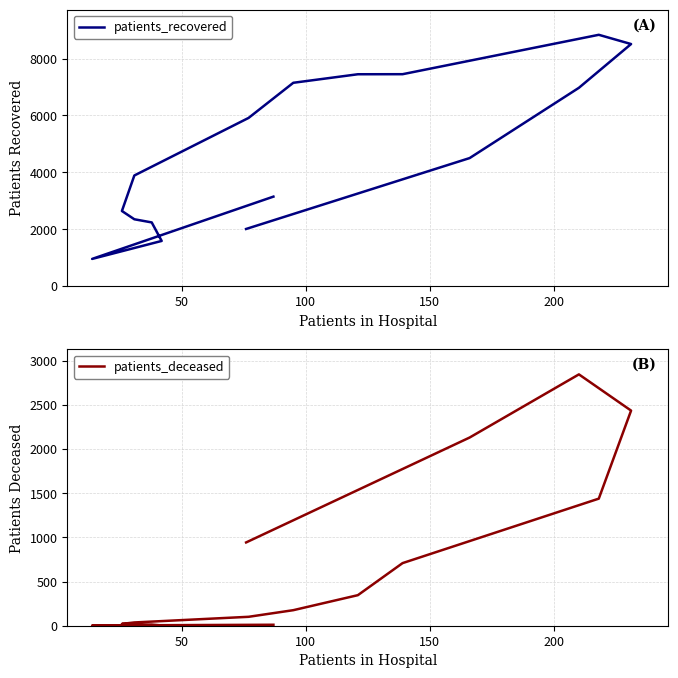

True or false: patients_deceased and patients_recovered cross at least once.

False